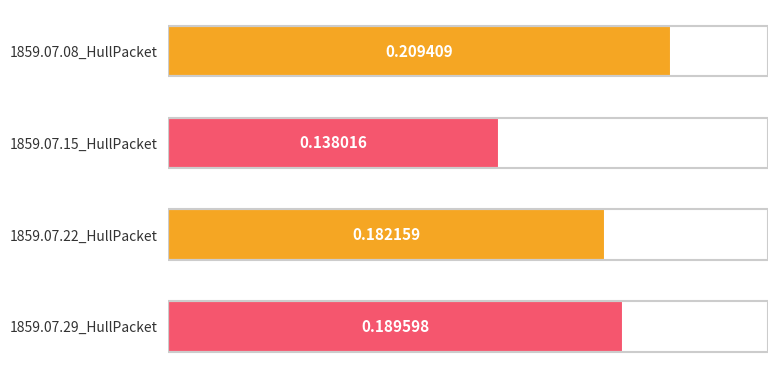

What is the change in value from 1859.07.15_HullPacket to 1859.07.29_HullPacket?

+0.1